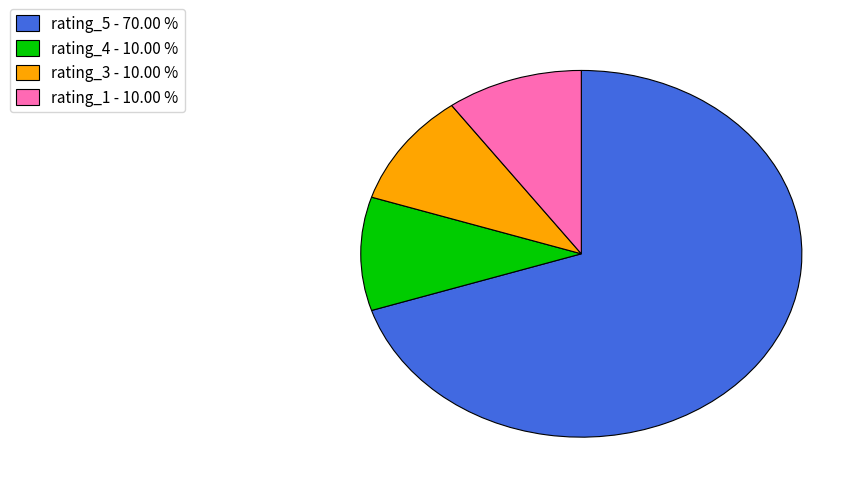

Which slice represents more than half of the pie?

rating_5 - 70.00 %